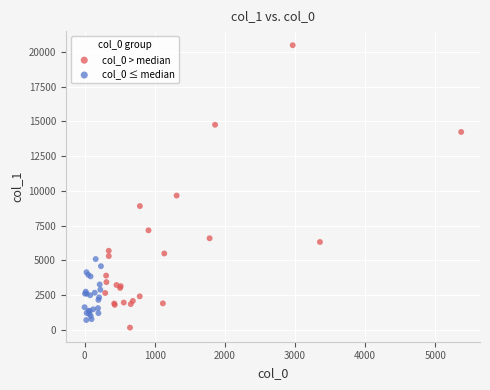

Which series has the widest spread of Y values?

col_0 > median